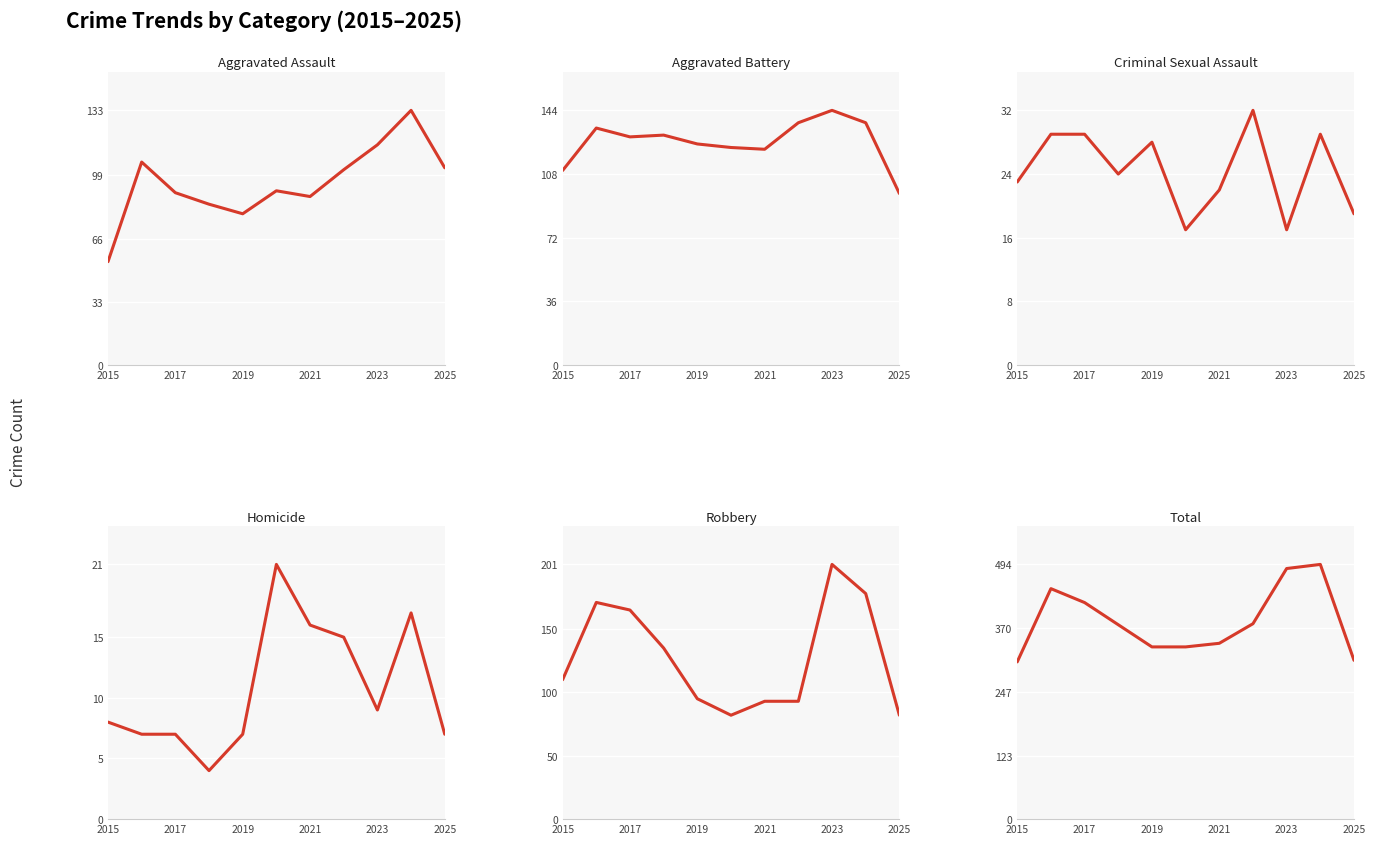

What value does the Total series have at 9, to the nearest 5?

495